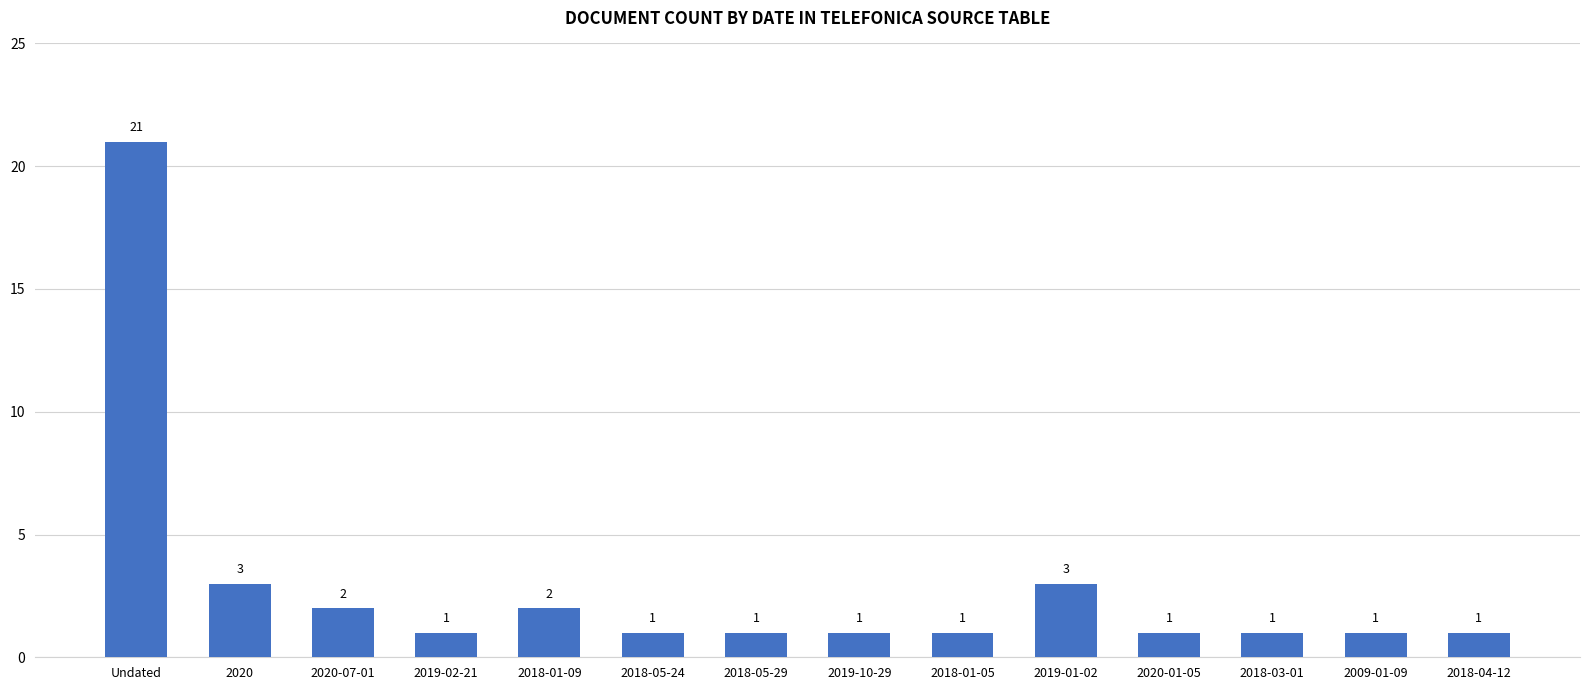

Reading right to left, transcribe all the data shown in this chart.

1	1	1	1	3	1	1	1	1	2	1	2	3	21